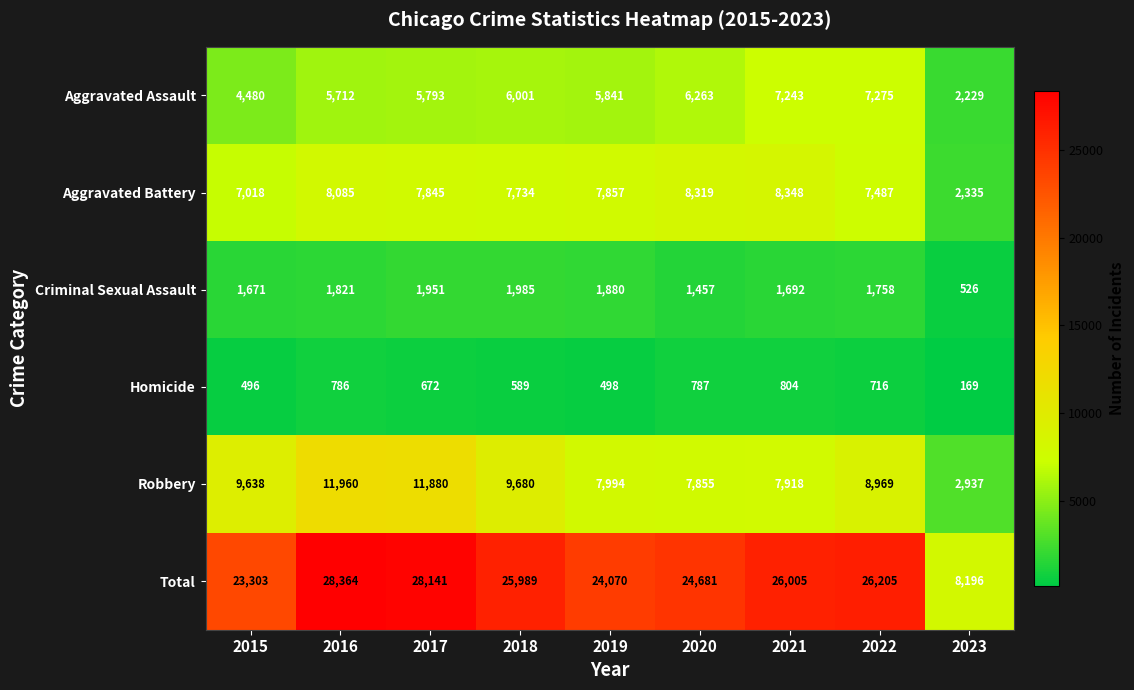

Which series has the largest total across all categories?

Total